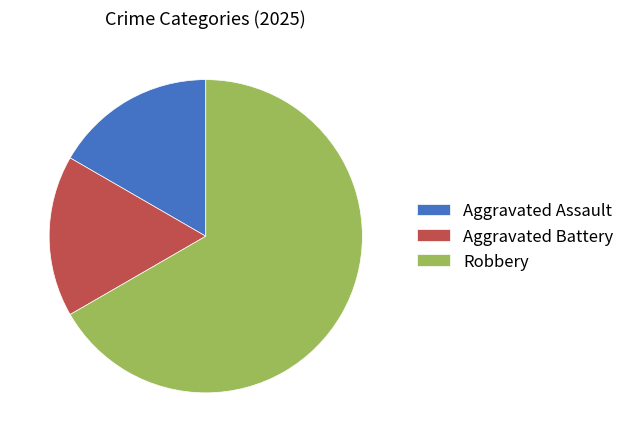

Is it true that Aggravated Battery is 3% of the pie?

False